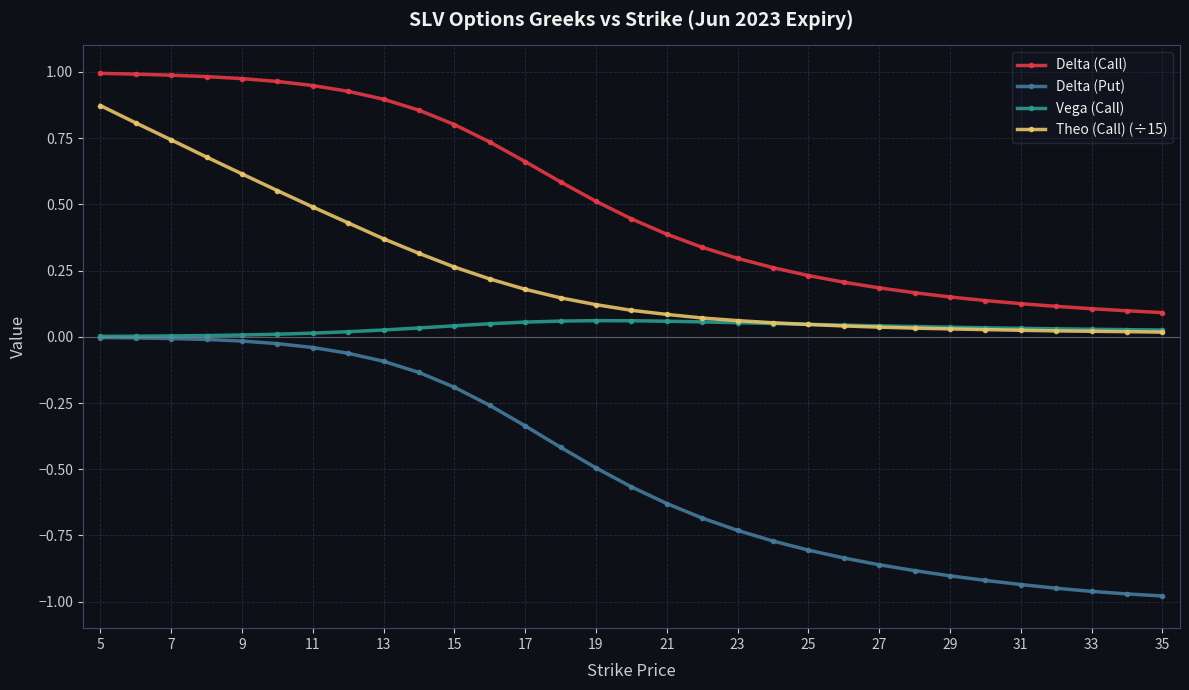

Rank the series by their average value, from highest to lowest.

Delta (Call), Theo (Call) (÷15), Vega (Call), Delta (Put)